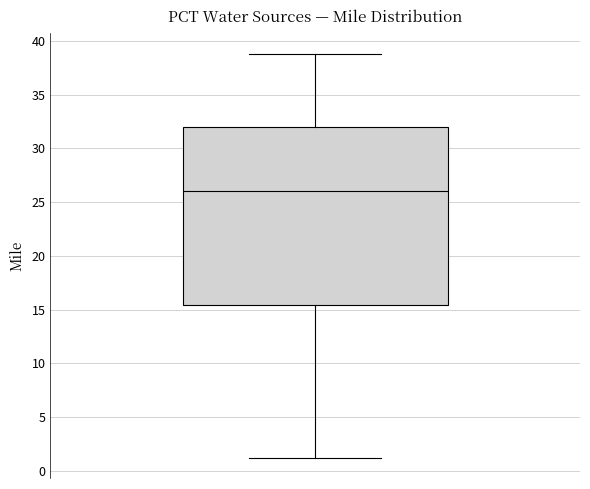

Transcribe this box plot: give where the median line is, the range the box spans, and where the two whiskers end, as read against the y-axis. The values are not printed on the chart, so give them approximately, as read against the axis.

median 26.0, box 15.5 to 32.0, whiskers 1.0 to 39.0